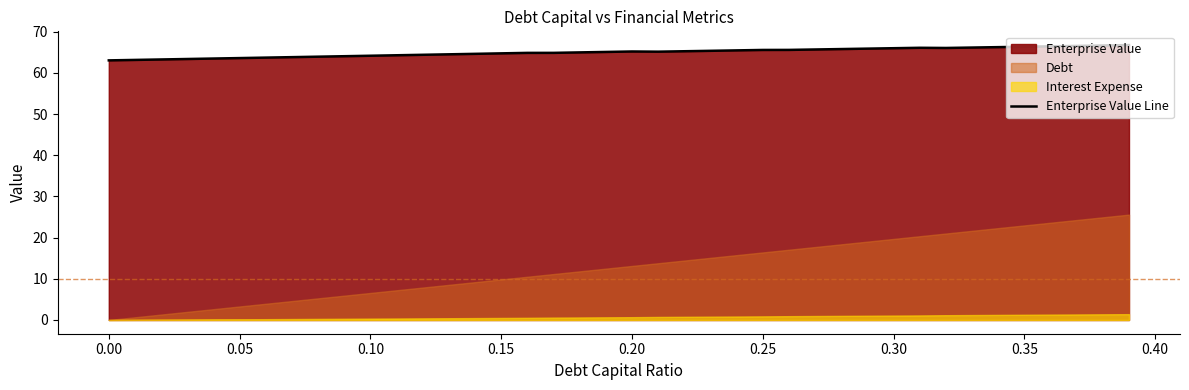

Is it true that Enterprise Value Line equals 63.0 at 0.00?

True